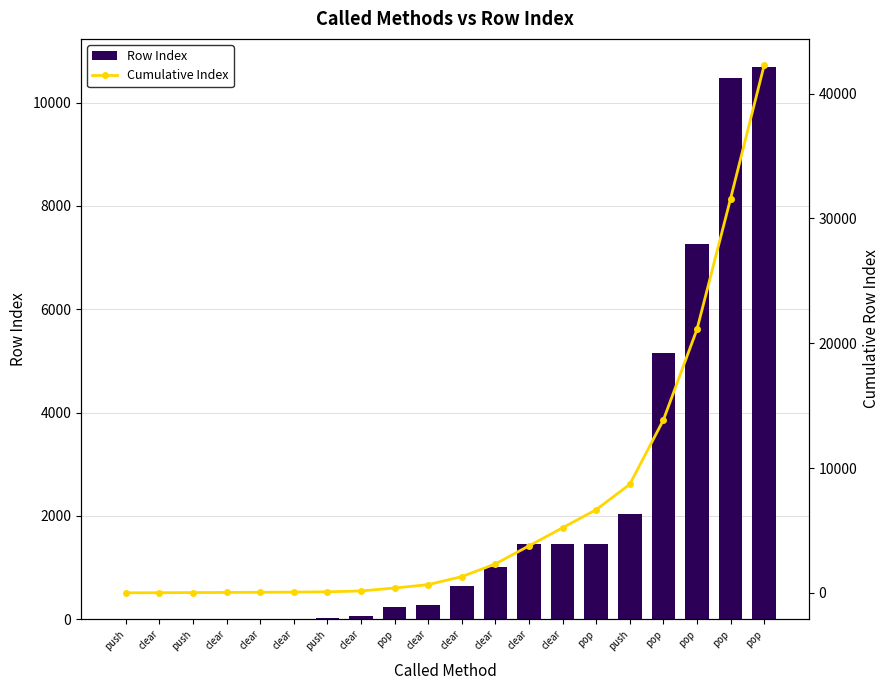

Count the number of categories in the chart.

20